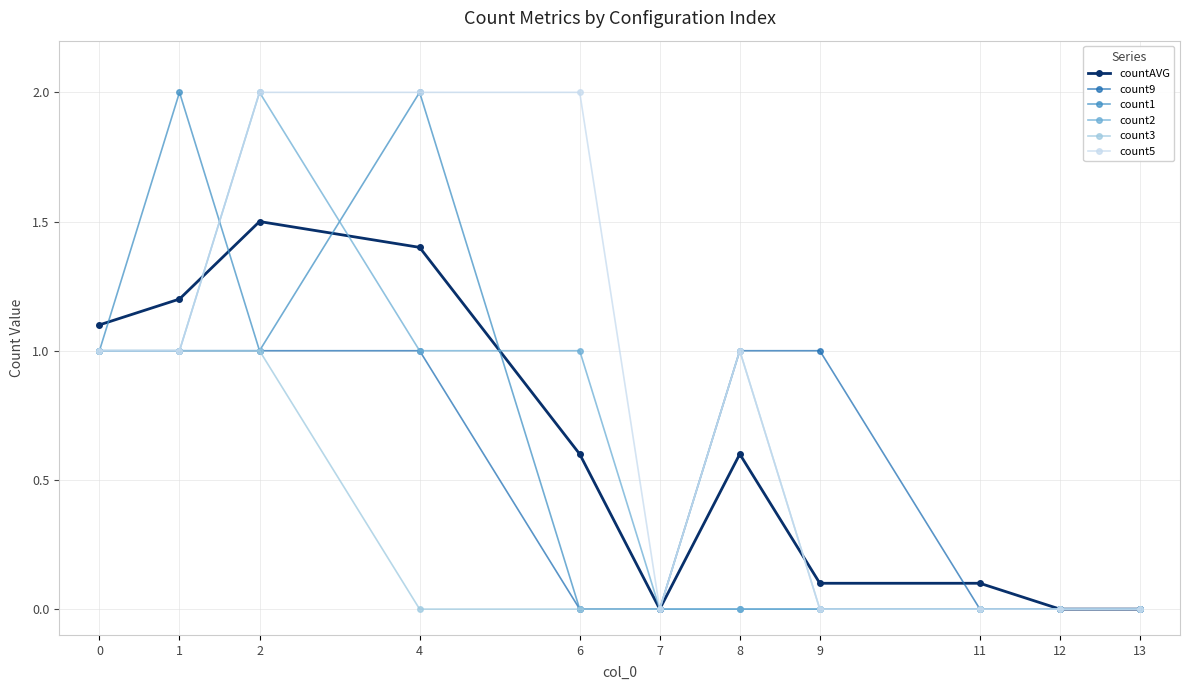

Is the value of count2 at 4 greater than the value of countAVG at 6?

Yes